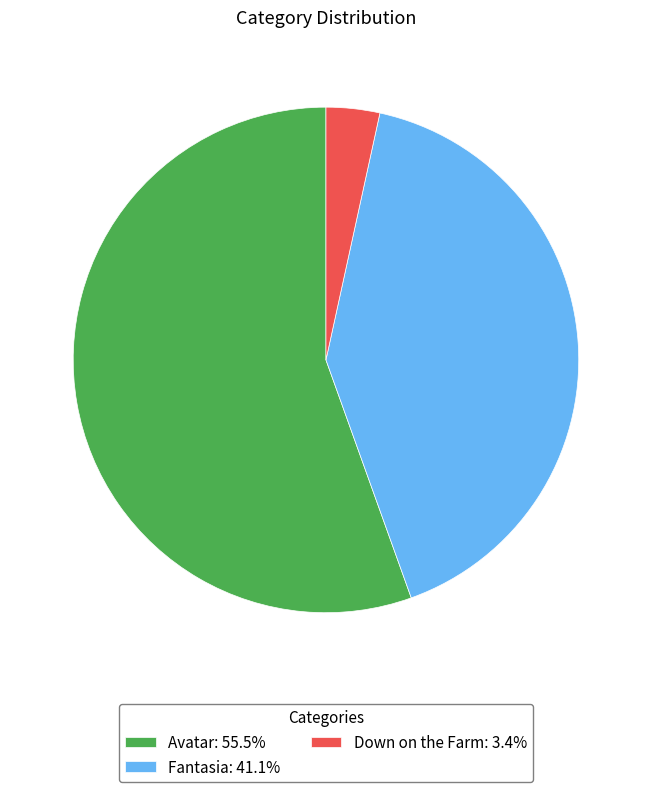

Approximately how many times larger is the value at Down on the Farm compared to Fantasia?

0.1